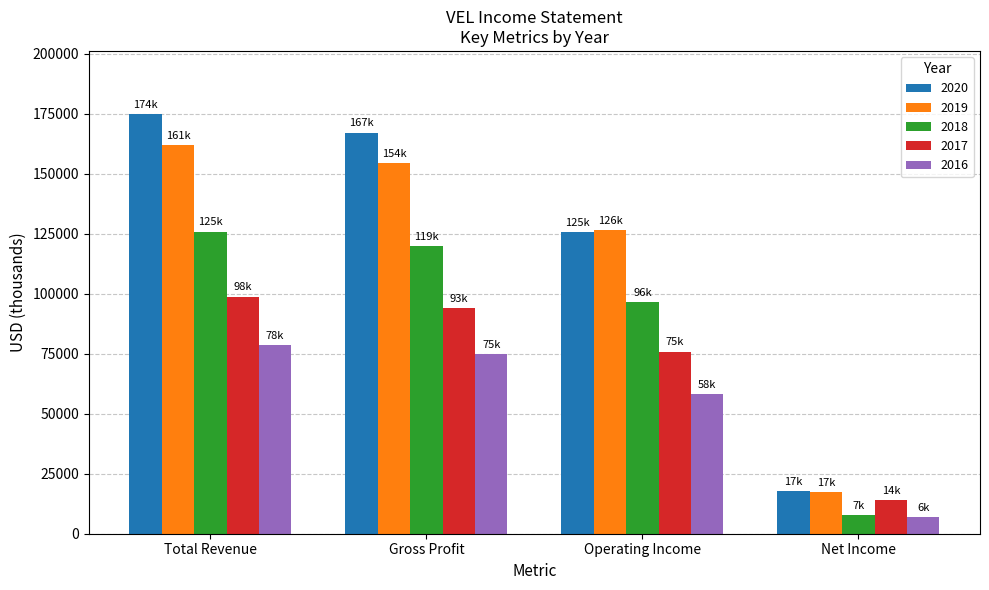

Which label corresponds to the largest value in the chart?

Total Revenue